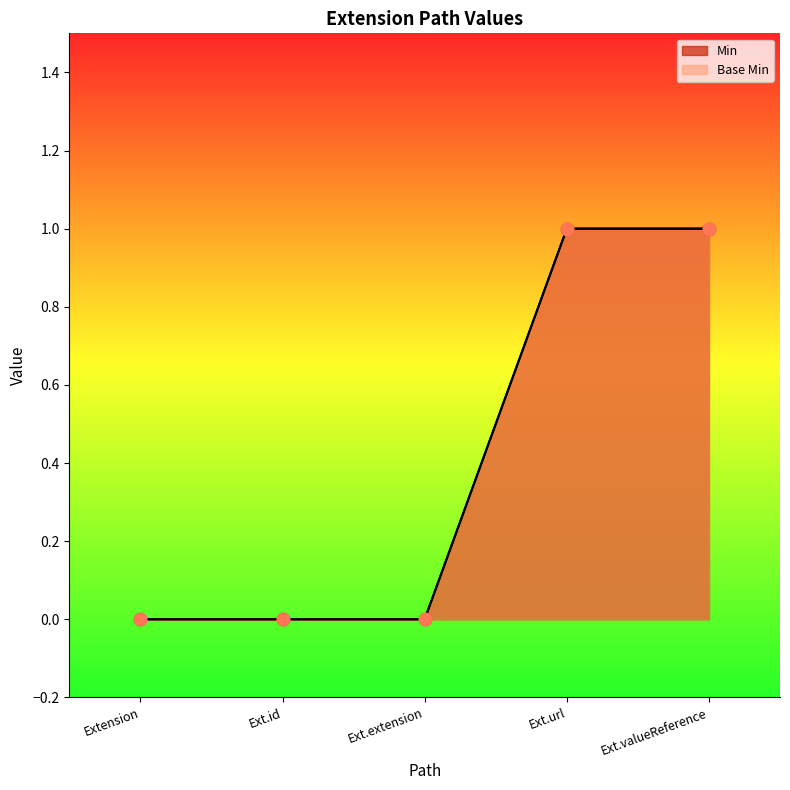

Which series contains the lowest Y value?

Min